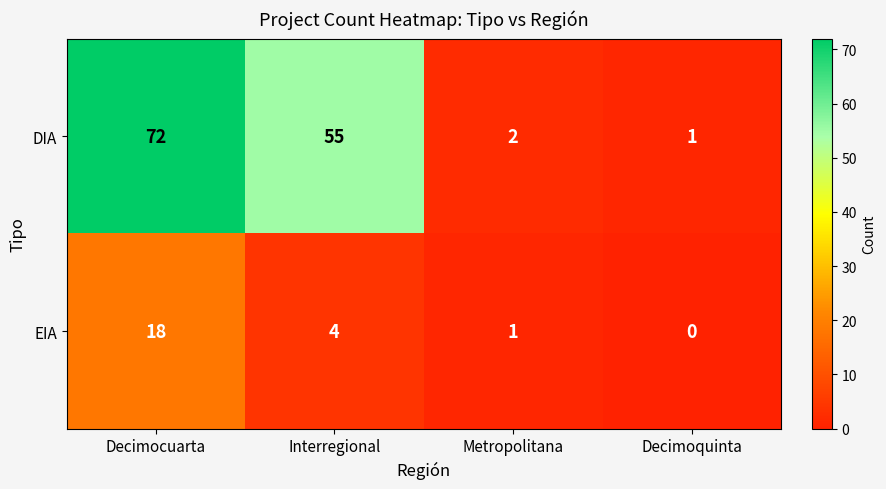

At which label is DIA closest to 36?

Interregional